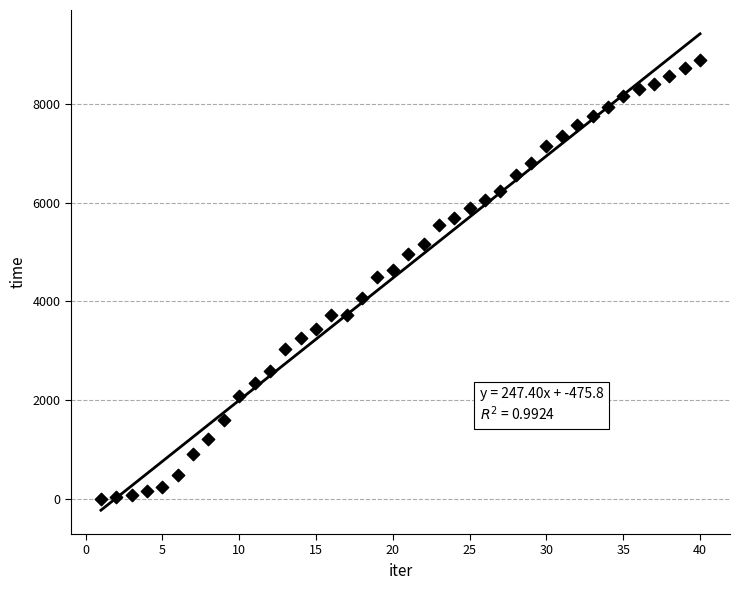

What is the range of X values (max minus min)?

39.0